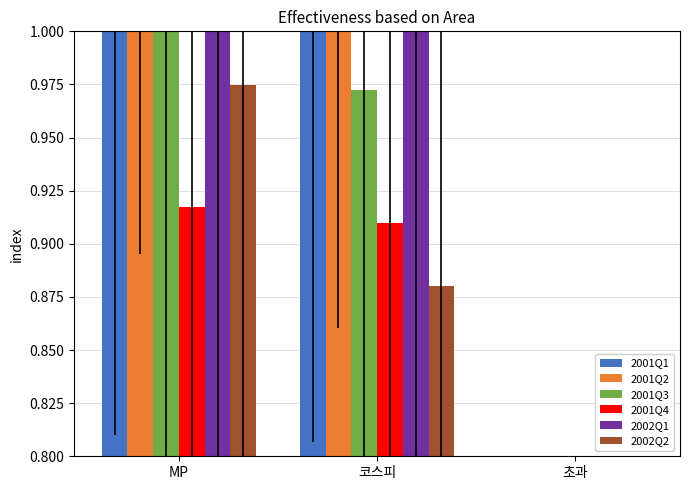

How many groups of bars are there?

3